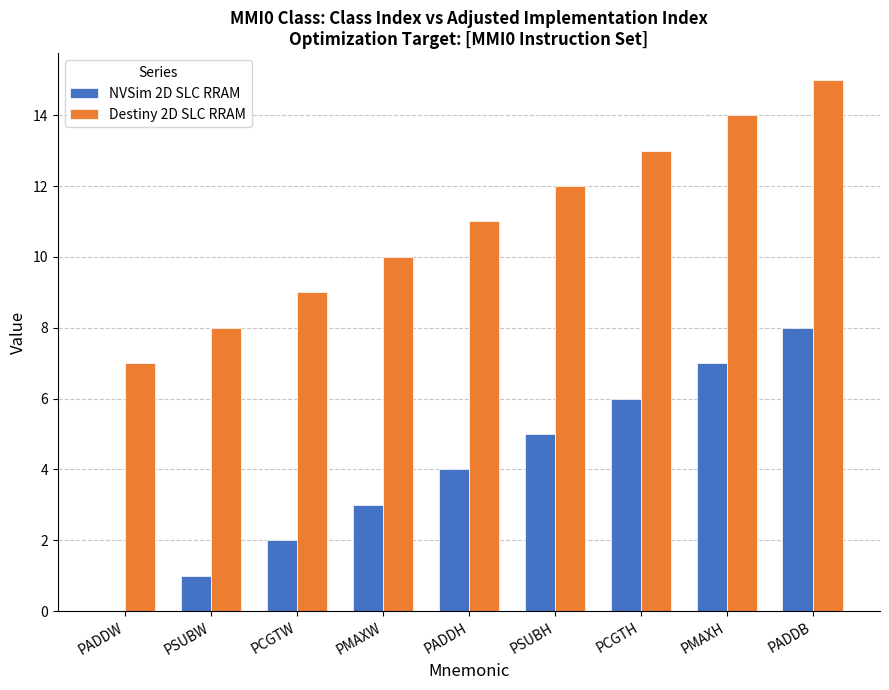

What is the greatest value displayed?

15